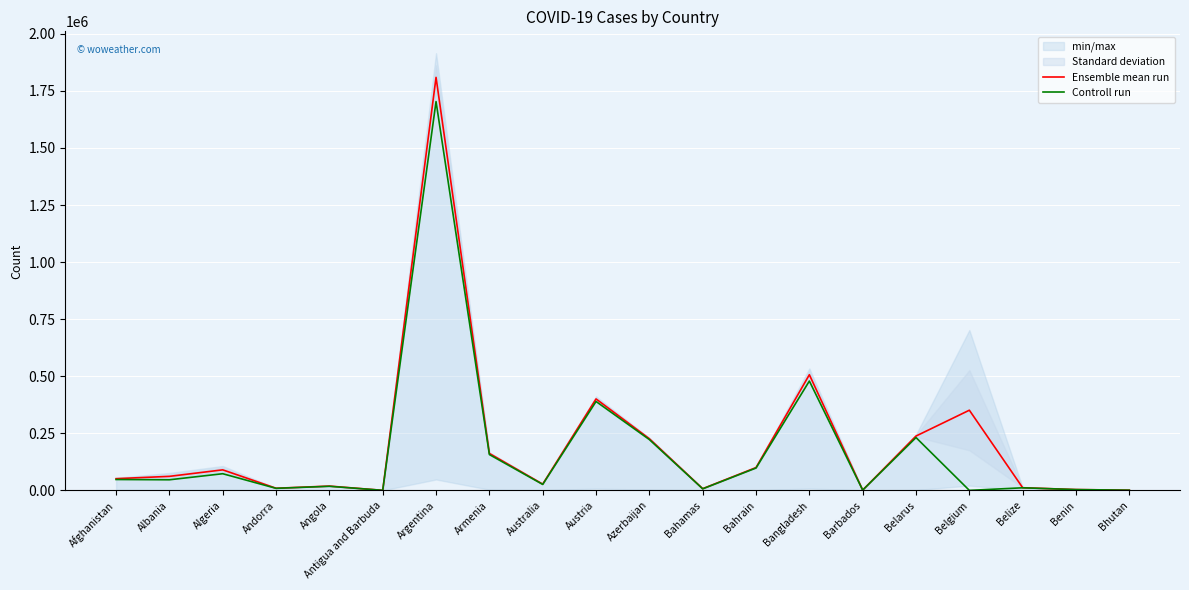

At which label is Controll run closest to 851729?

Bangladesh